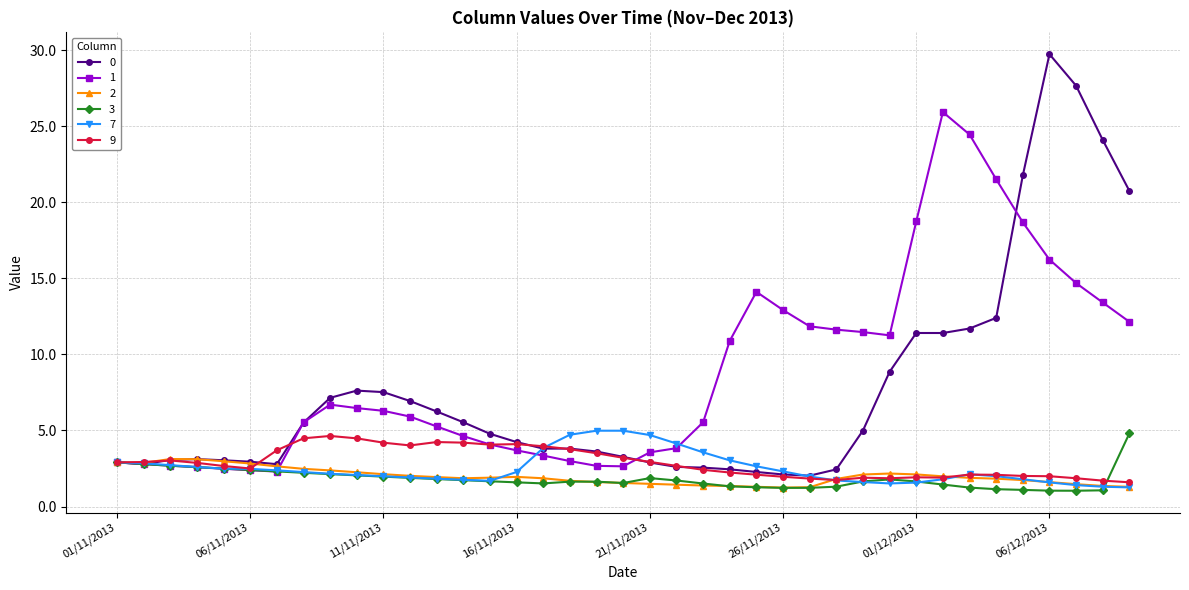

What are all the series names shown in the legend?

0, 1, 2, 3, 7, 9